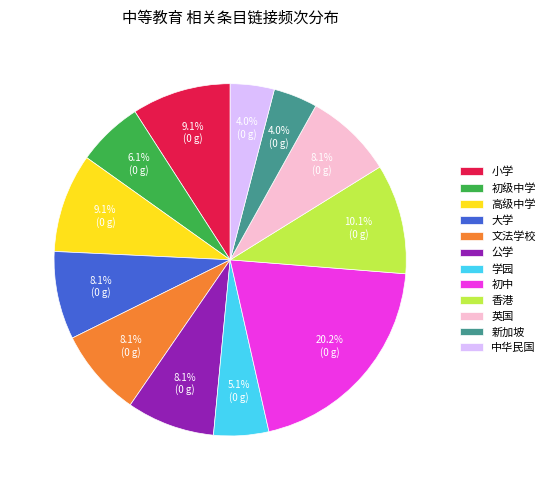

To the nearest percent, what is the average slice percentage?

8%